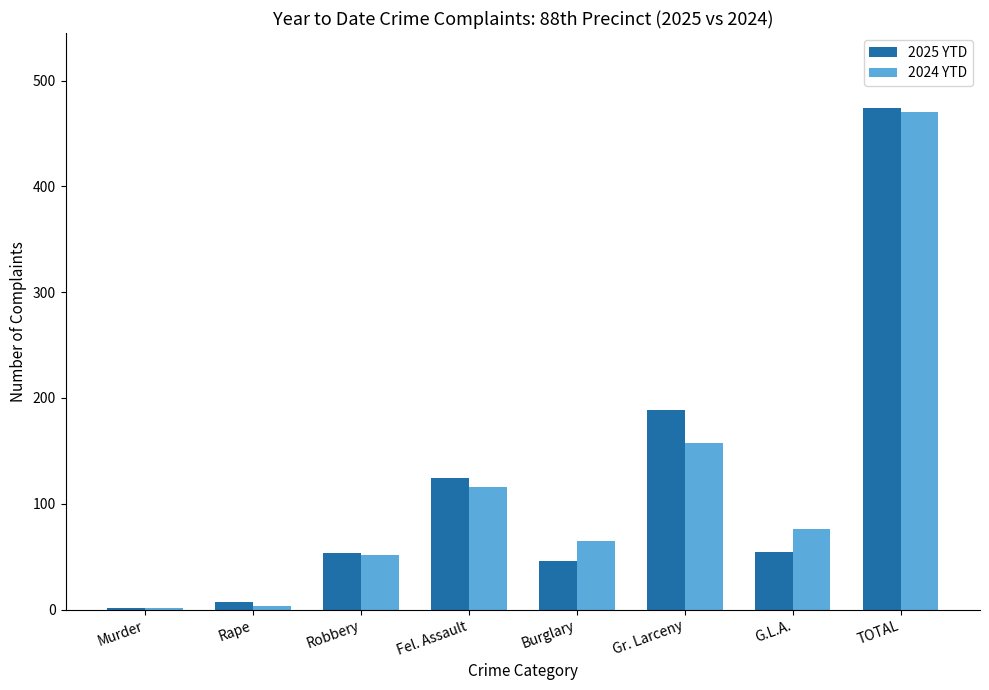

Is it true that 2024 YTD equals 178 at Fel. Assault?

False